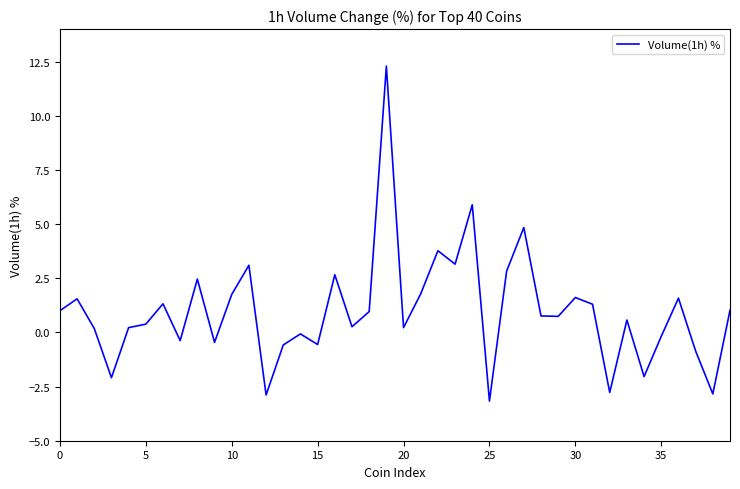

What is the minimum value shown in the chart?

-3.2